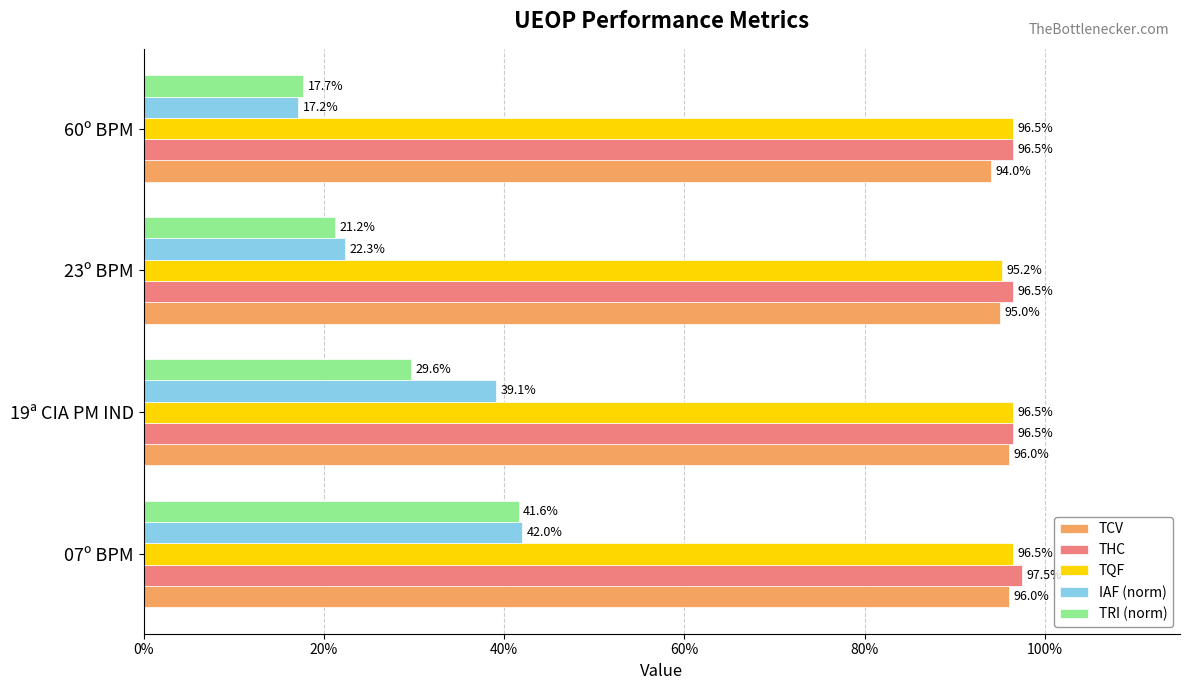

What are all the series names shown in the legend?

TCV, THC, TQF, IAF (norm), TRI (norm)